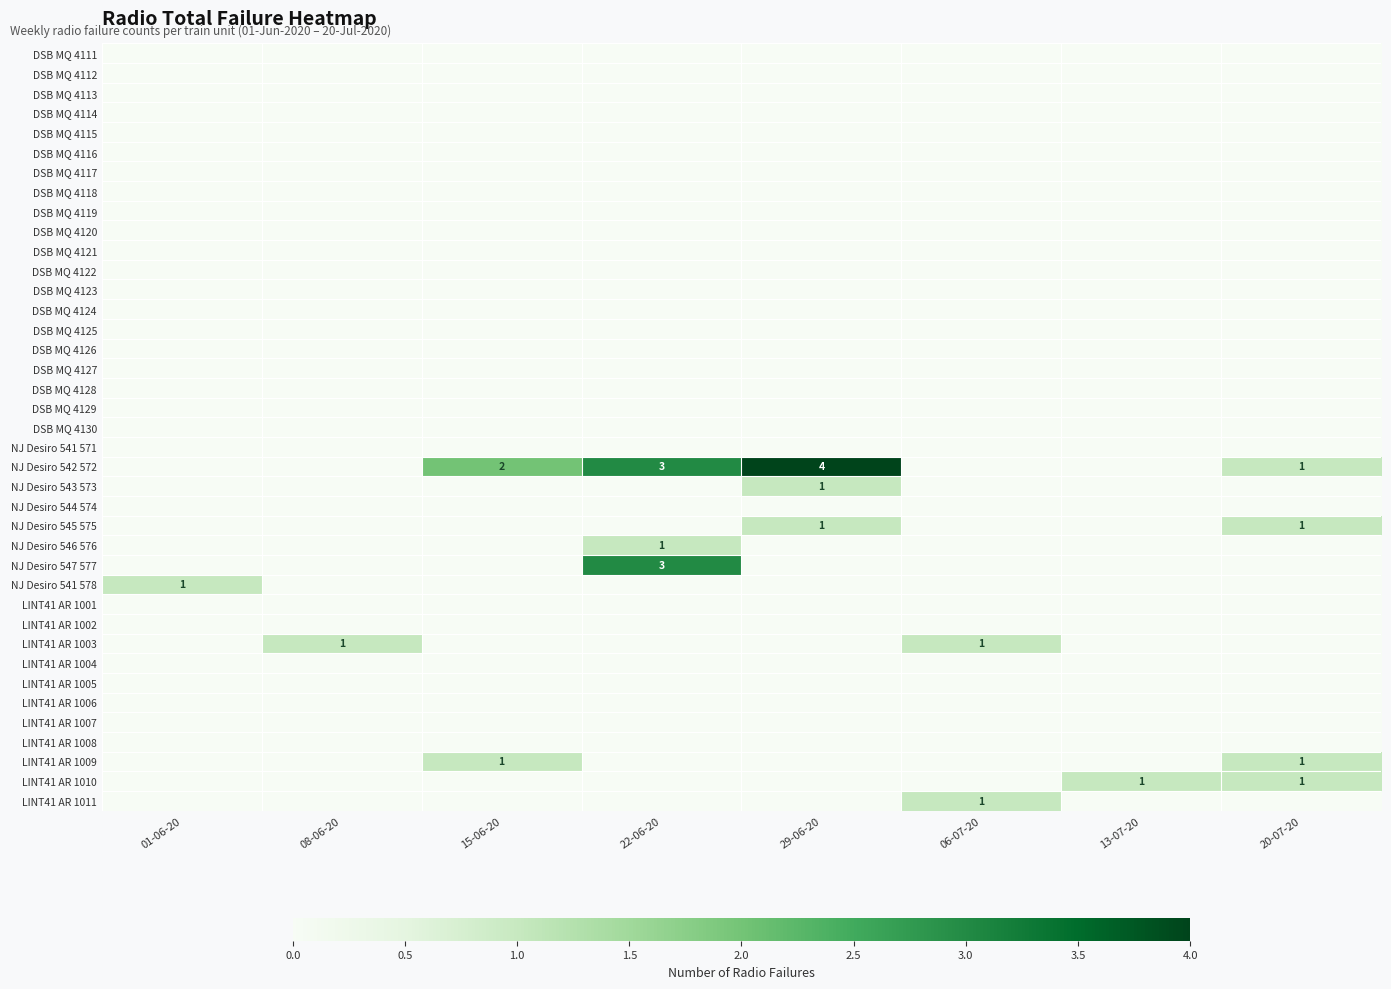

At which label does NJ Desiro 541 571 reach its minimum?

01-06-20